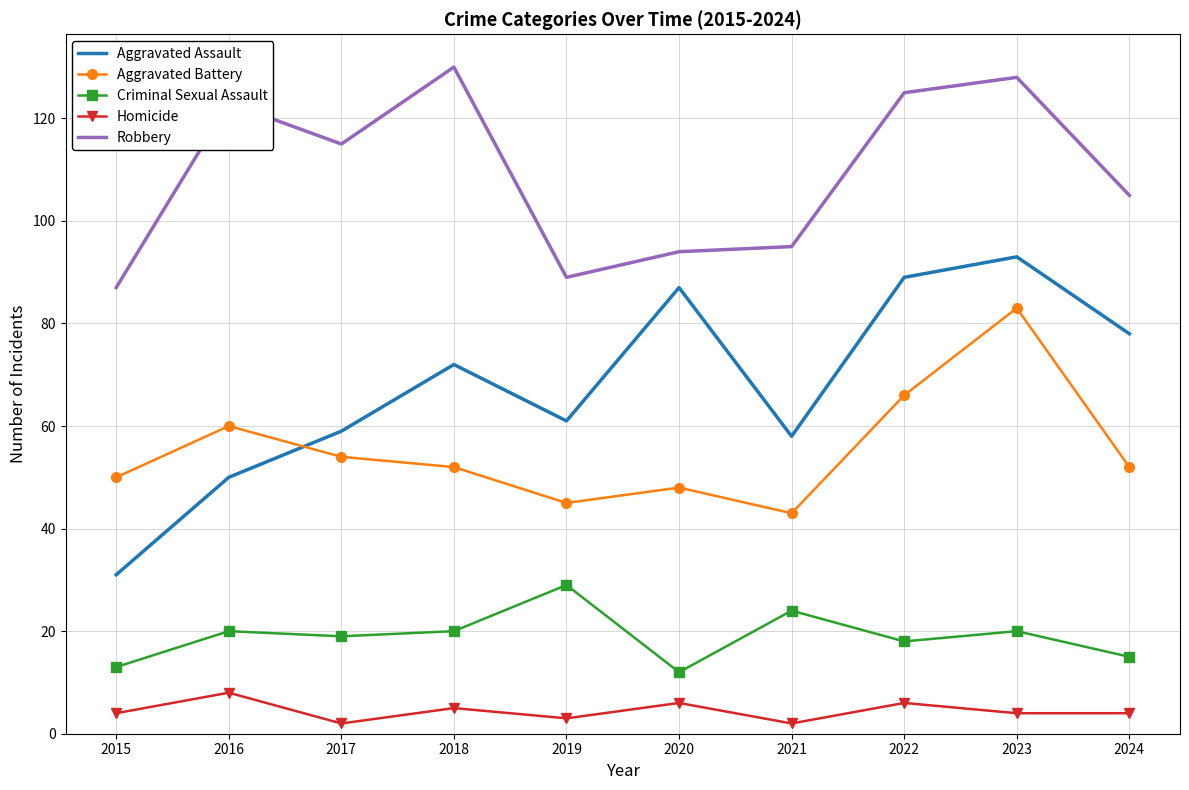

The Robbery series shows 128 at 2023. True or false?

True